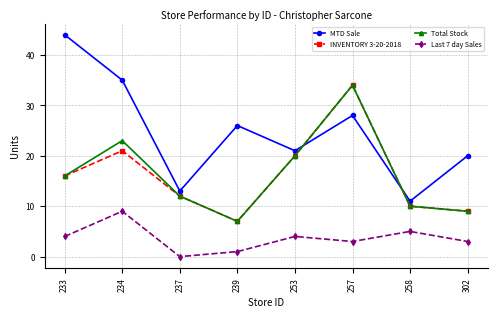

True or false: MTD Sale and Last 7 day Sales intersect in this chart.

False